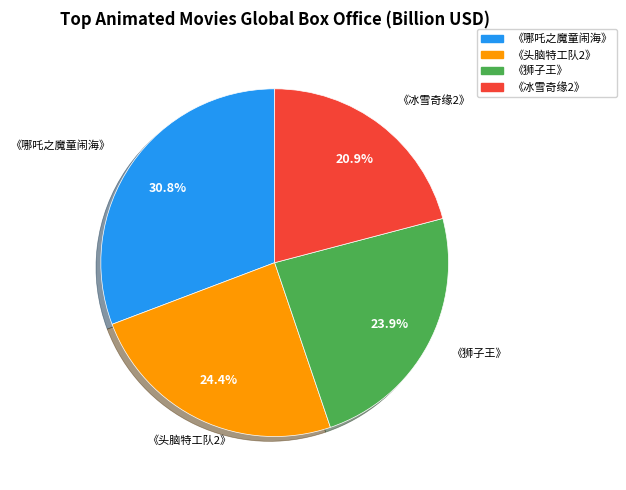

What is the smallest slice in the pie chart?

《冰雪奇缘2》